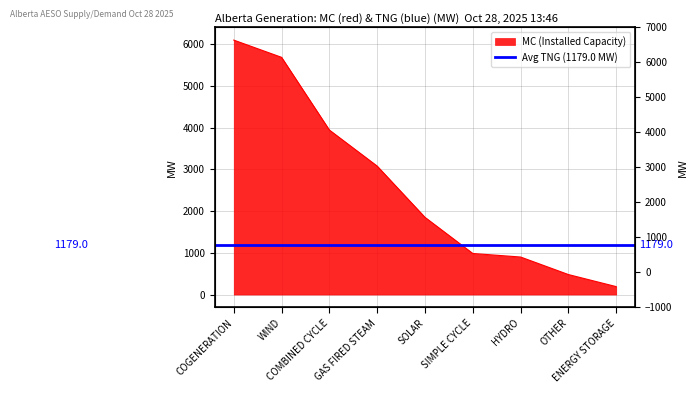

Rank the categories by value from lowest to highest.

ENERGY STORAGE, OTHER, HYDRO, SIMPLE CYCLE, SOLAR, GAS FIRED STEAM, COMBINED CYCLE, WIND, COGENERATION